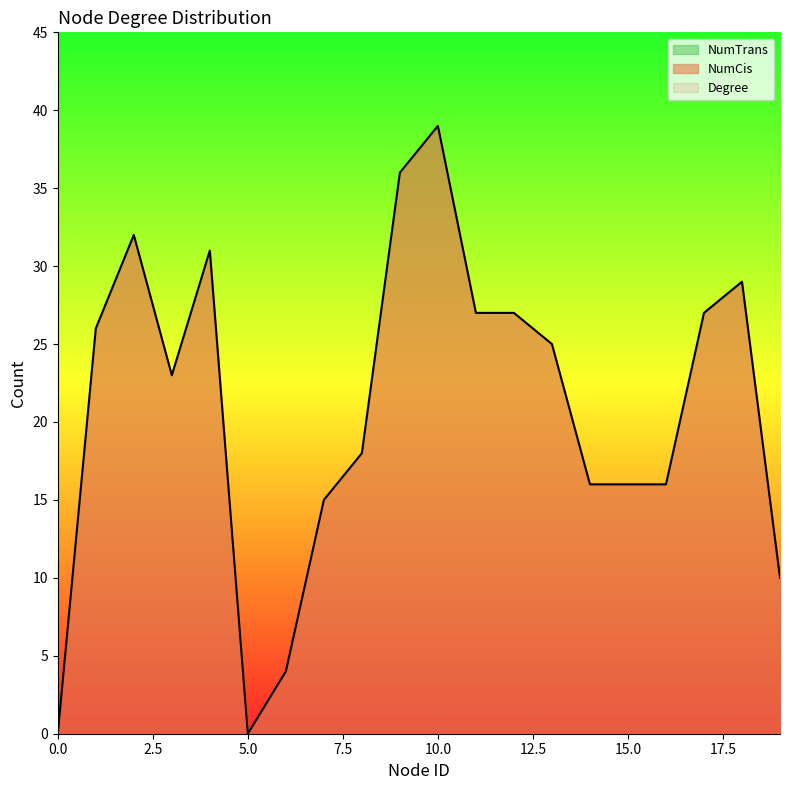

What is the value of the NumCis point at the 5th from the left?

31